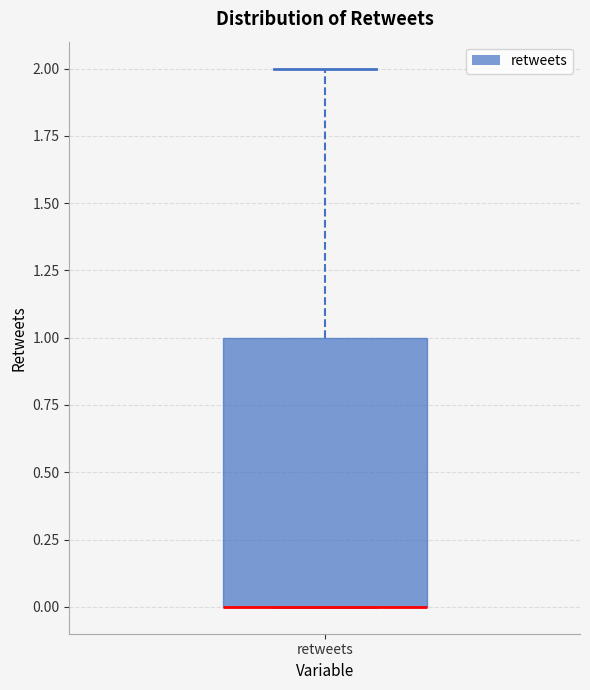

Read this box plot against the y-axis: the position of the median line, the range covered by the box, and the ends of both whiskers. The values are not printed on the chart, so give them approximately, as read against the axis.

median 0 (drawn on the box's lower edge), box 0 to 1, whiskers 0 to 2